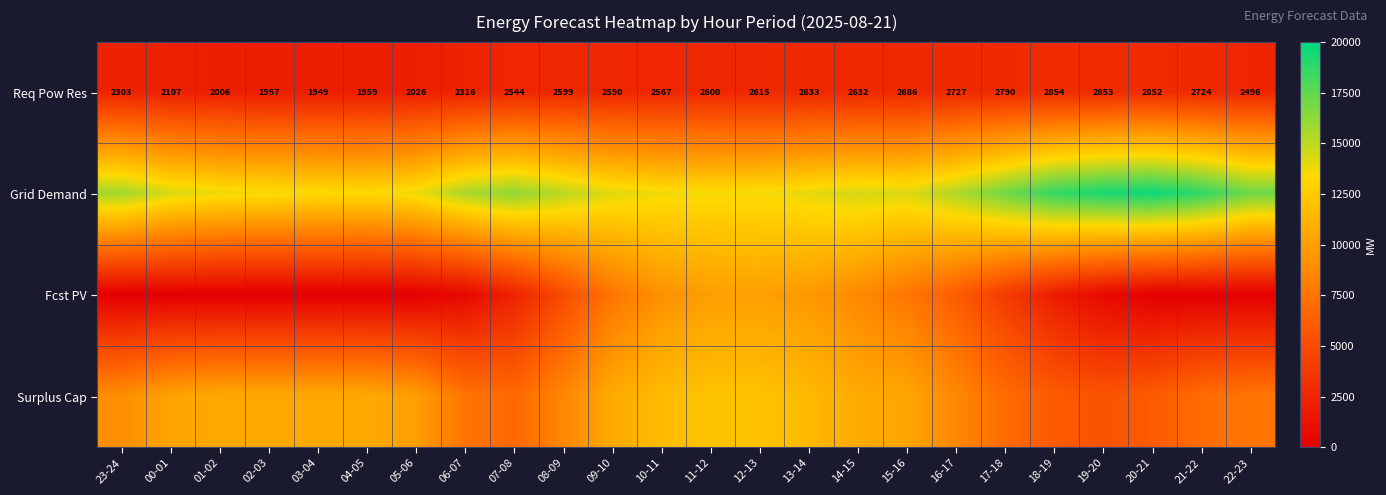

At which label is Req Pow Res closest to 2401?

06-07